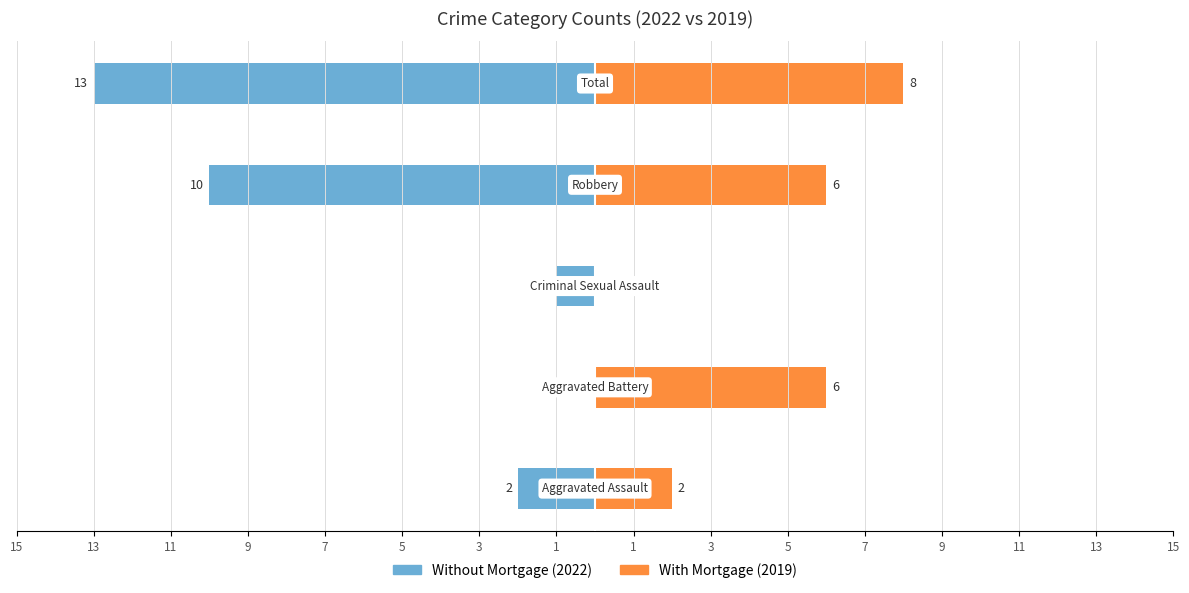

Reading right to left, transcribe all the data shown in this chart.

Without Mortgage: -13	-10	-1	0	-2
With Mortgage: 8	6	0	6	2